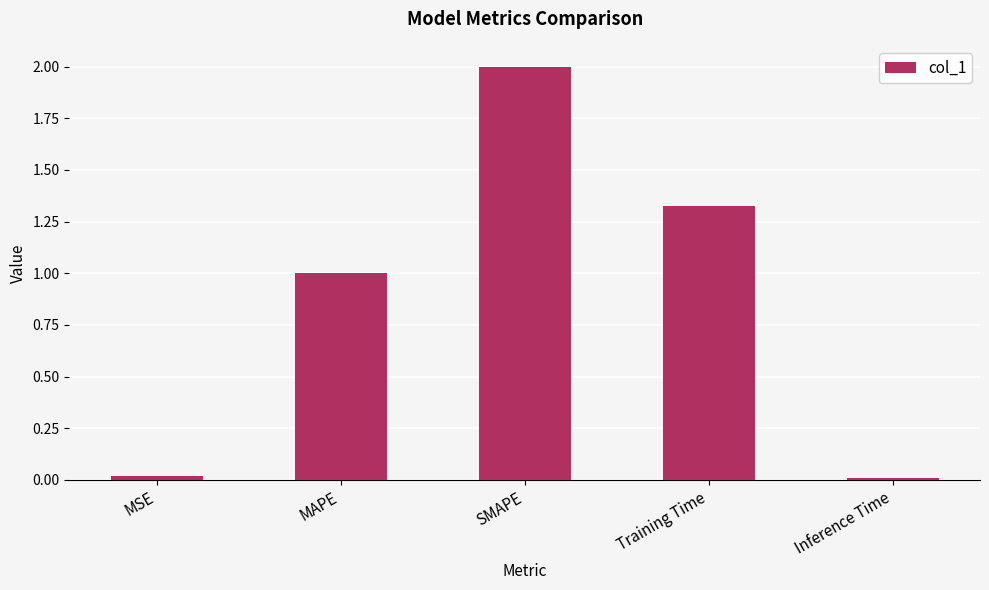

What is the sum of all values?

4.4